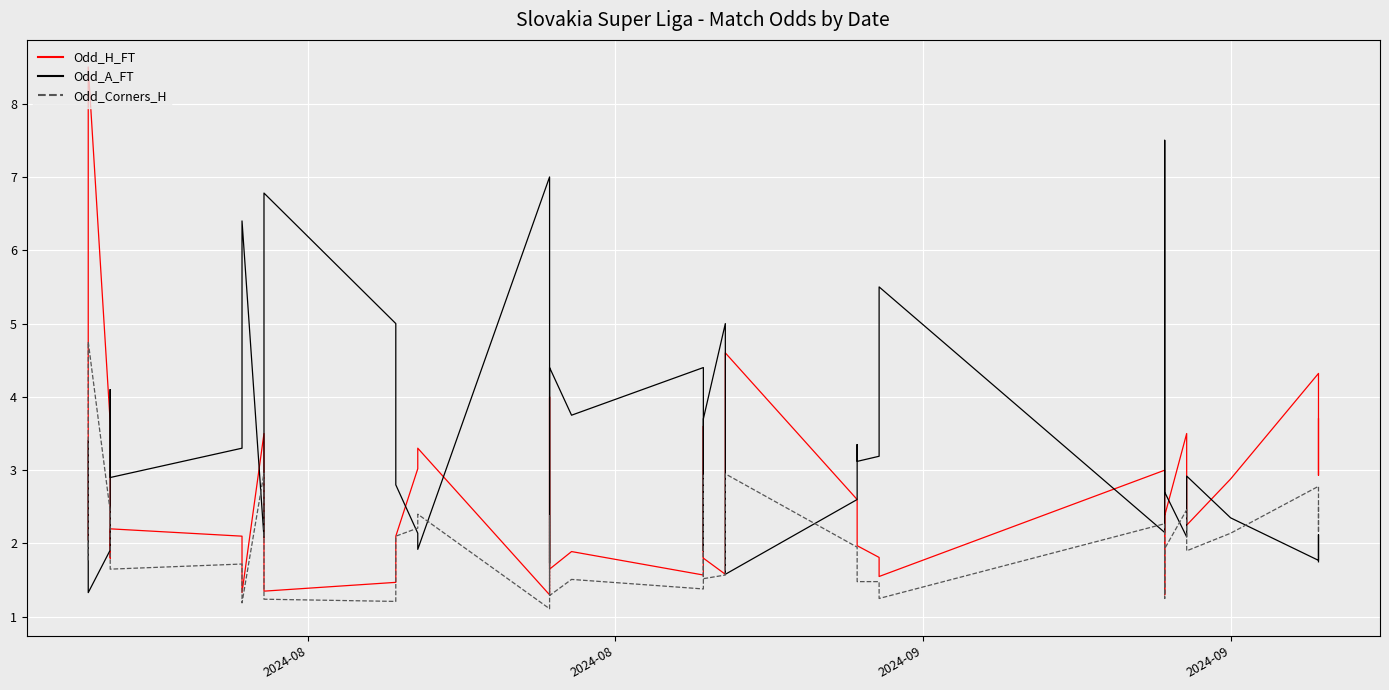

In Odd_Corners_H, how many points are lower than both neighbors (excluding endpoints)?

11